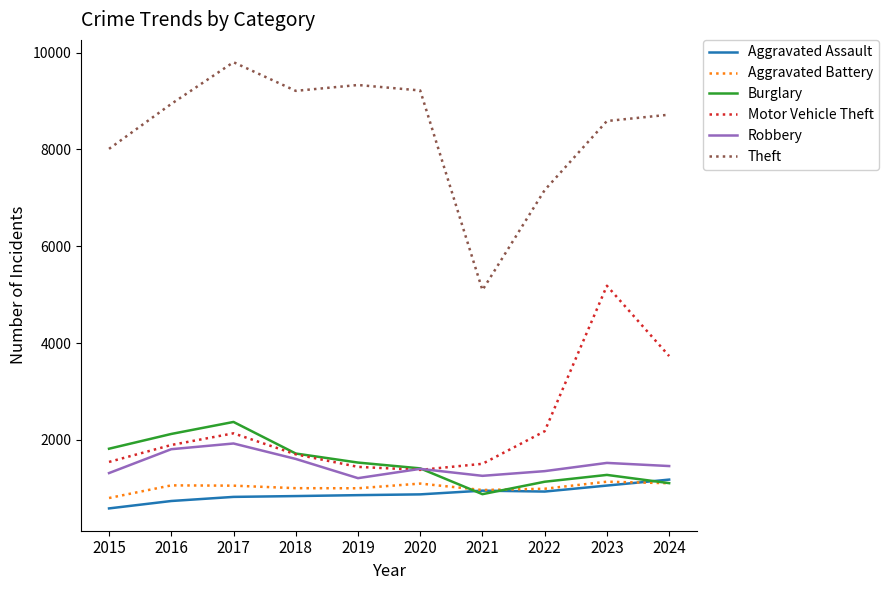

True or false: Theft has a value of 4505 at 2017.

False